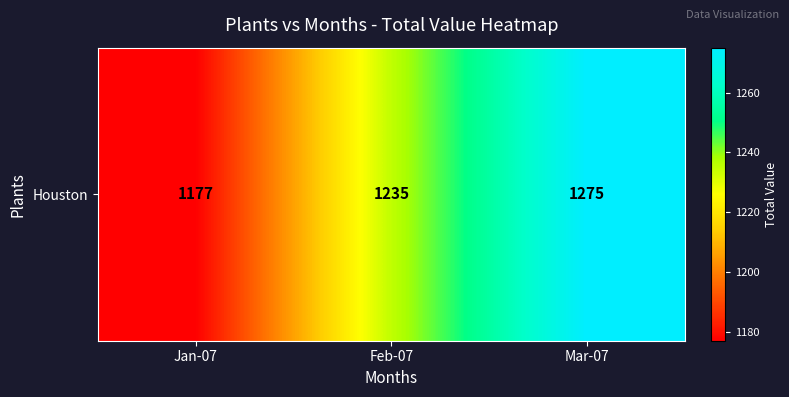

What is the ratio of the value at Mar-07 to the value at Feb-07?

1.0